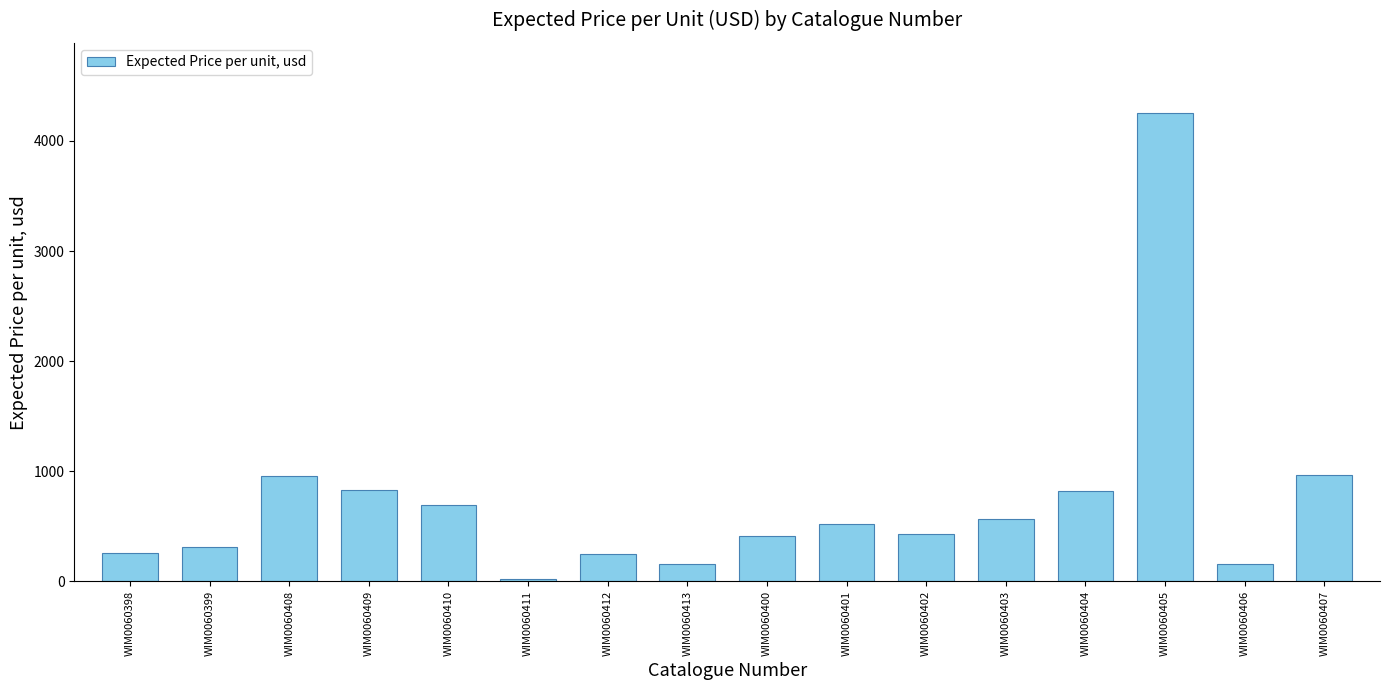

How many values exceed 523?

8